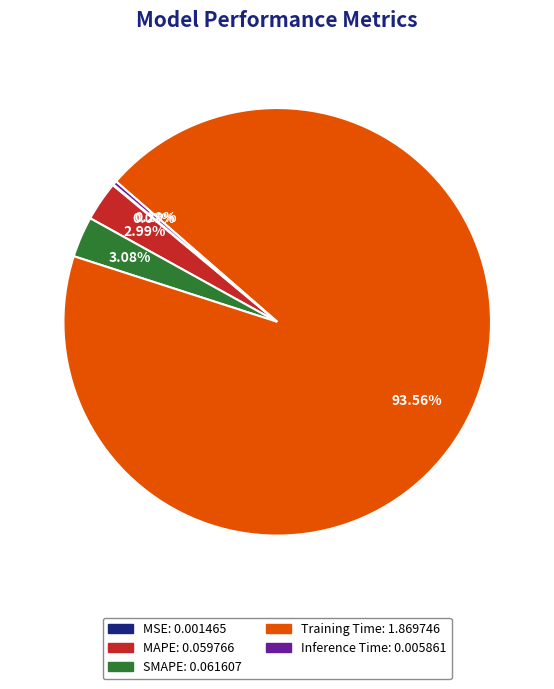

To the nearest percent, what is the average slice percentage?

20%